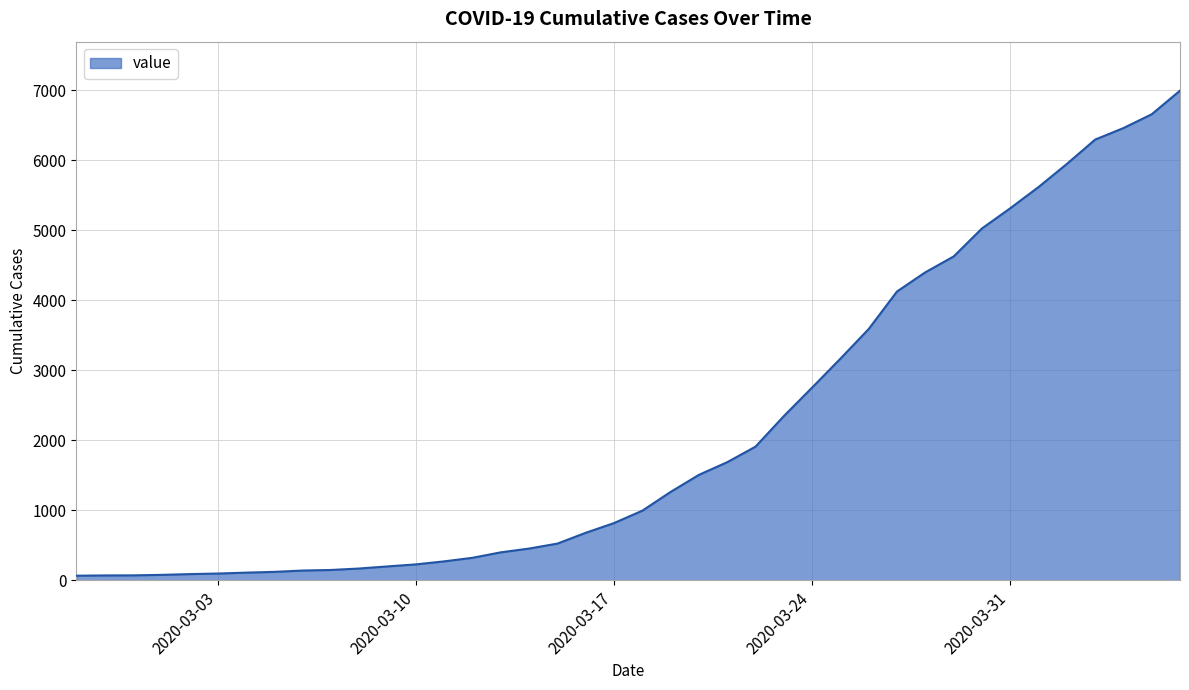

What is the difference between the maximum and minimum values?

6931